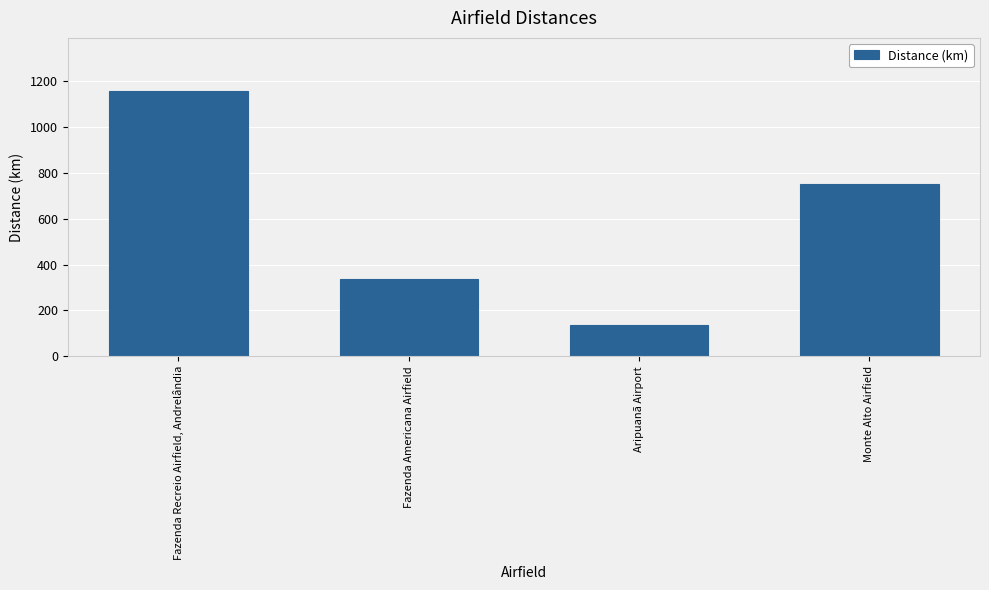

Rank the categories by value from highest to lowest.

Fazenda Recreio Airfield, Andrelândia, Monte Alto Airfield, Fazenda Americana Airfield, Aripuanã Airport